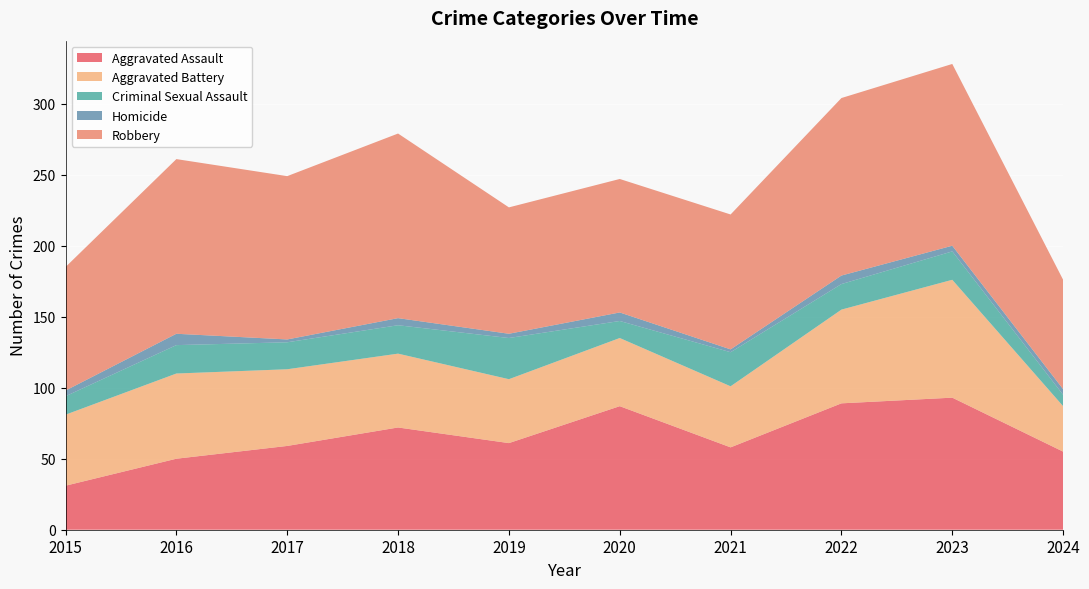

Reading left to right, list all the values displayed in this chart.

Aggravated Assault: 2015=31	2016=50	2017=59	2018=72	2019=61	2020=87	2021=58	2022=89	2023=93	2024=55
Aggravated Battery: 2015=50	2016=60	2017=54	2018=52	2019=45	2020=48	2021=43	2022=66	2023=83	2024=32
Criminal Sexual Assault: 2015=13	2016=20	2017=19	2018=20	2019=29	2020=12	2021=24	2022=18	2023=20	2024=8
Homicide: 2015=4	2016=8	2017=2	2018=5	2019=3	2020=6	2021=2	2022=6	2023=4	2024=4
Robbery: 2015=87	2016=123	2017=115	2018=130	2019=89	2020=94	2021=95	2022=125	2023=128	2024=77